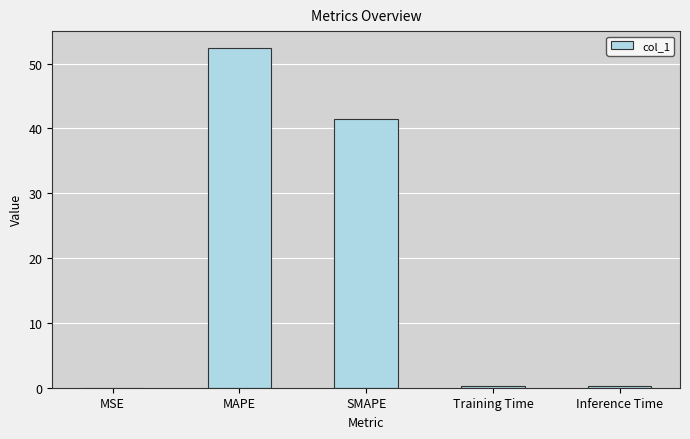

Is it true that the value at MAPE is 52.4?

True